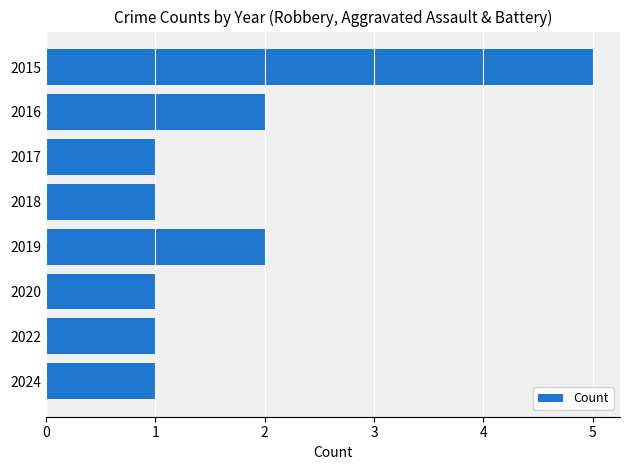

What is the change in value from 2018 to 2019?

+1